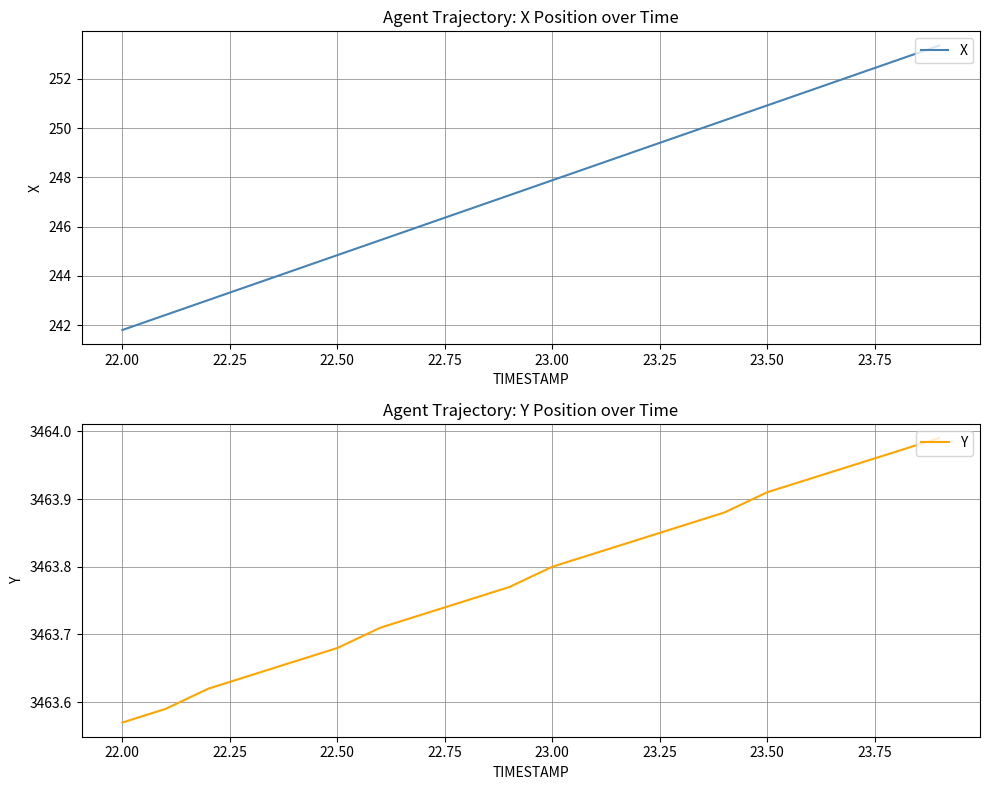

What are all the series names shown in the legend?

X, Y